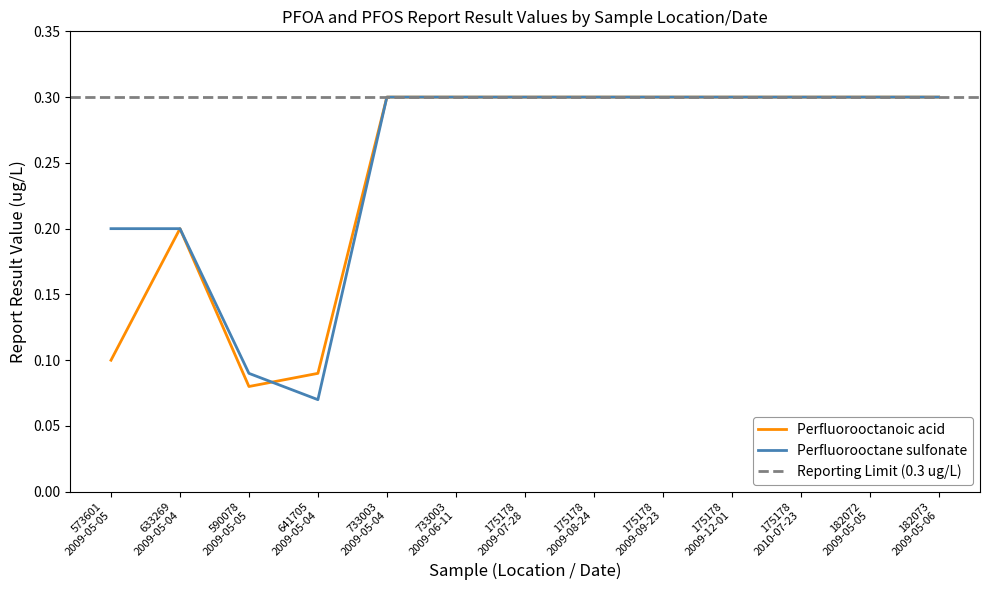

Count the number of data series in this chart.

2